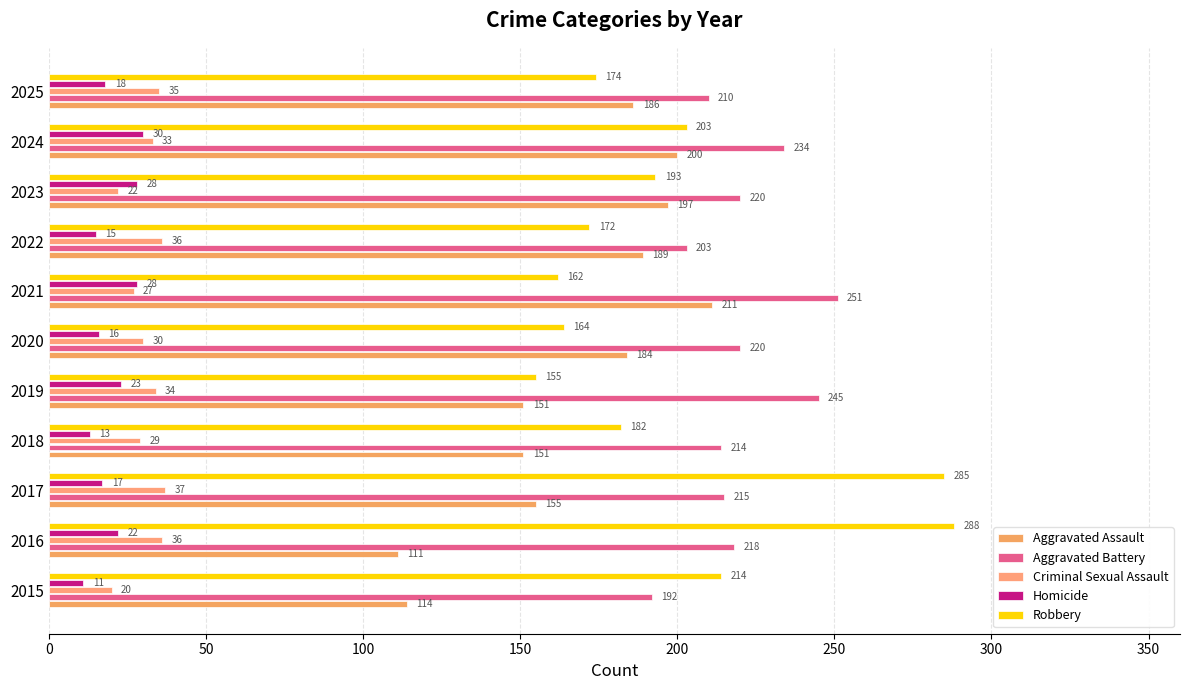

How many categories are shown in the chart?

11